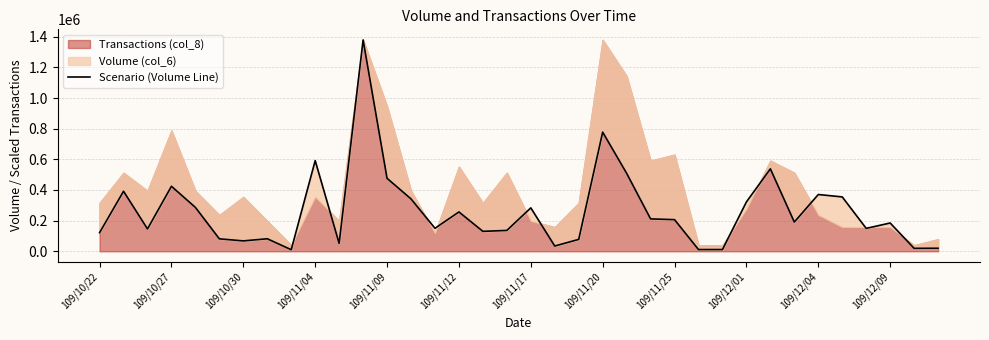

What is the sum of the values at 109/11/04 and 20?

501610